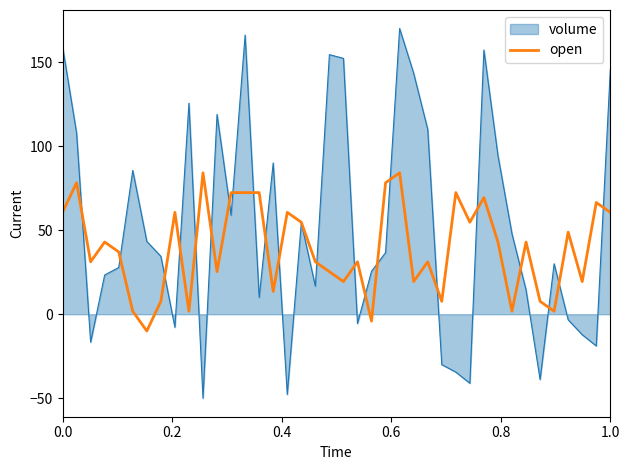

Does the chart have visible grid lines?

No